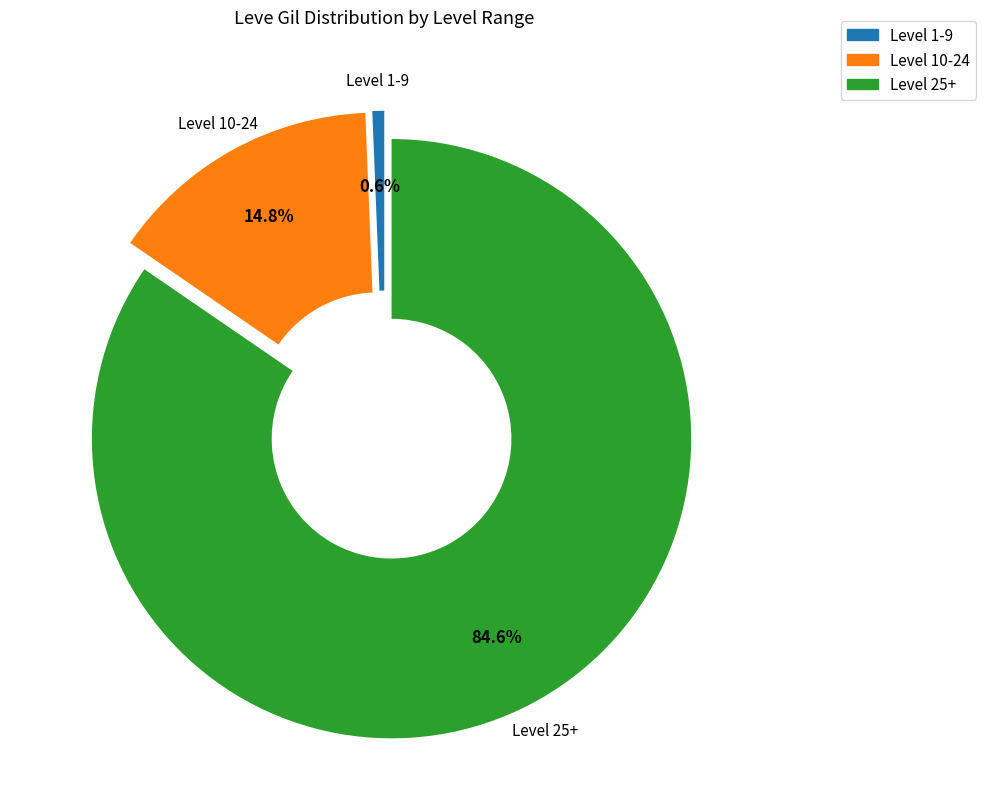

Is there a majority slice in this chart?

Yes